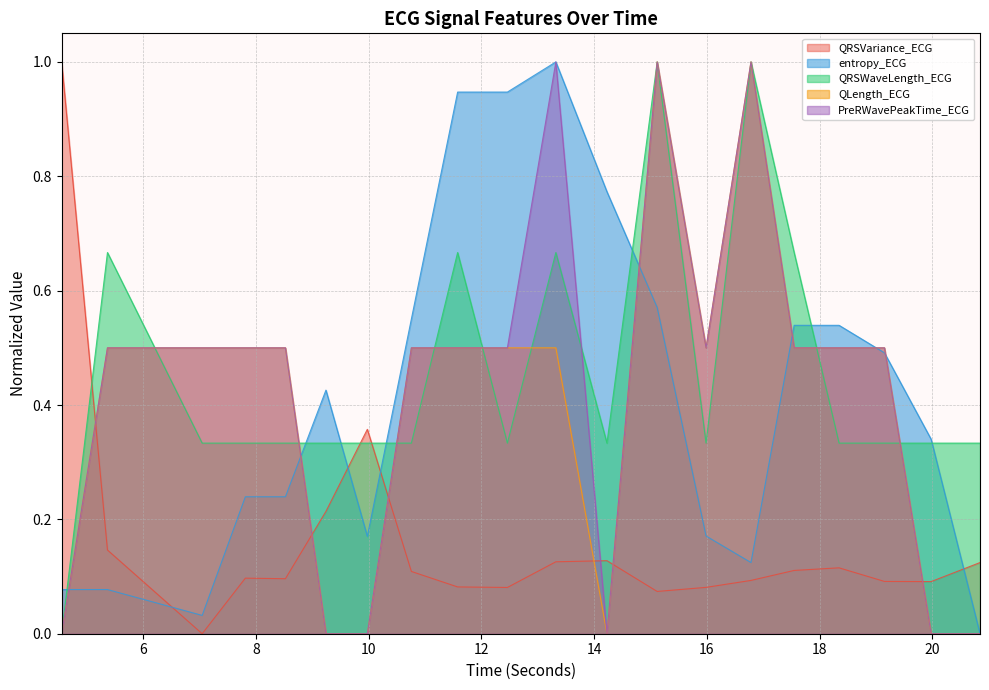

Is it true that QRSVariance_ECG equals 0.1 at 14.2265625?

True